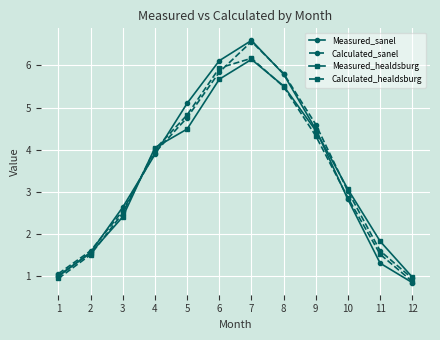

What is the difference between the highest and lowest values at 6?

0.4